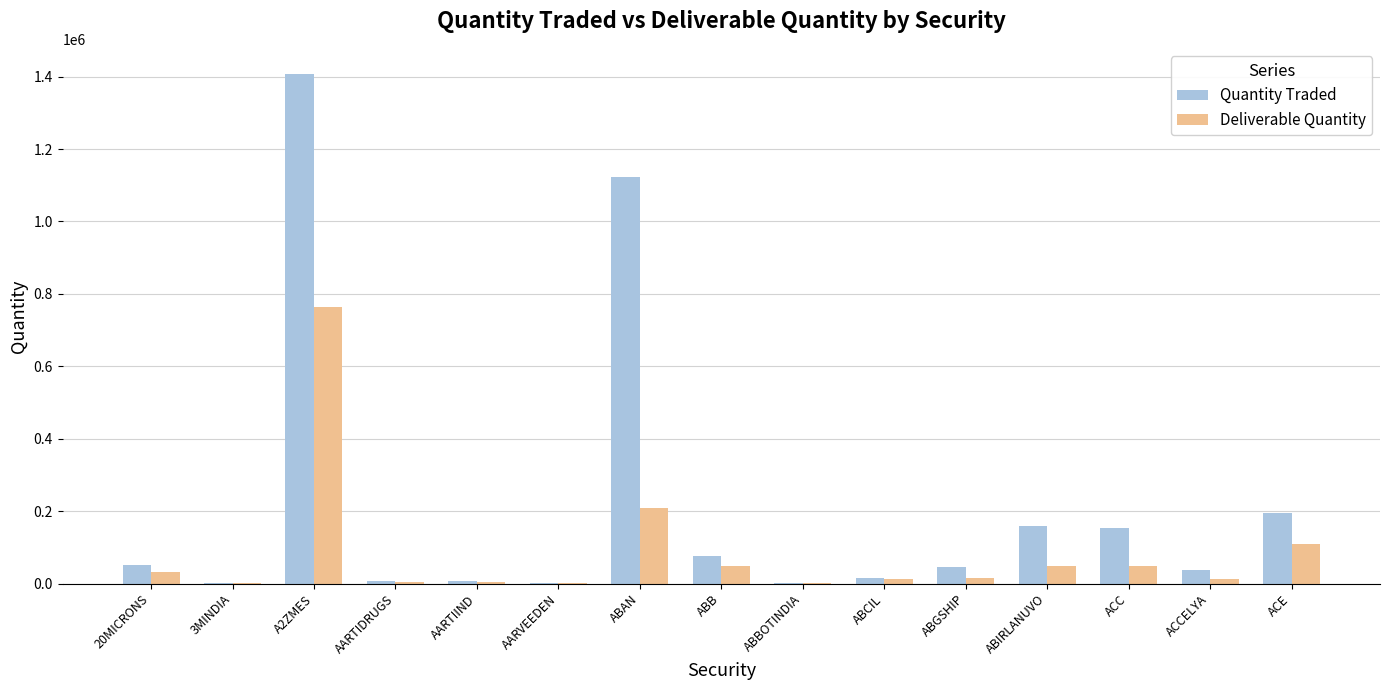

Is it true that Quantity Traded equals 275707 at ACE?

False